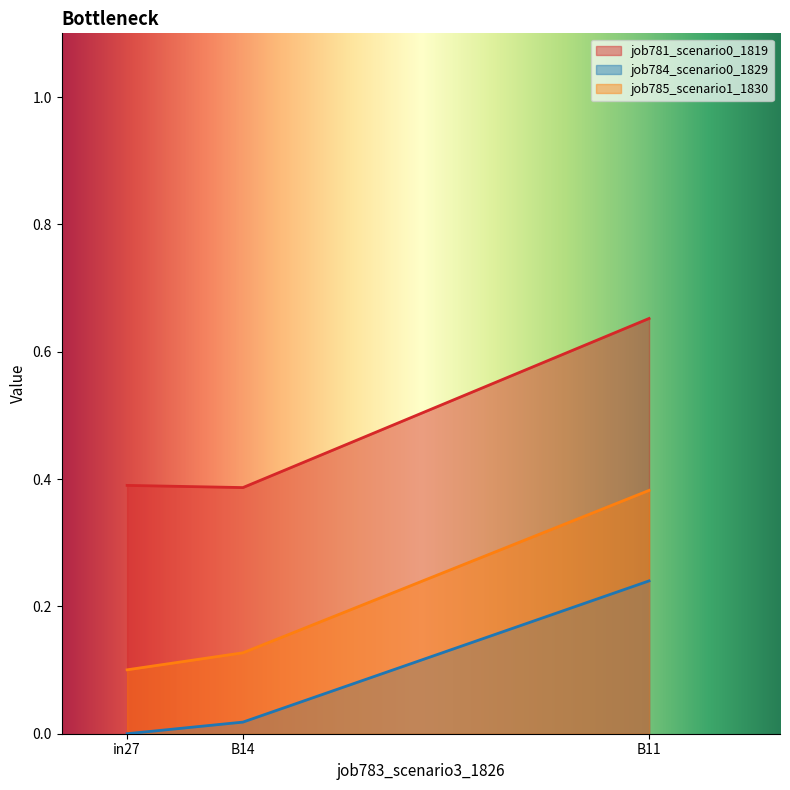

Reading left to right, transcribe all the data shown in this chart.

job781_scenario0_1819: in27=0.4	B14=0.4	B11=0.7
job784_scenario0_1829: in27=0.0	B14=0.0	B11=0.2
job785_scenario1_1830: in27=0.1	B14=0.1	B11=0.4